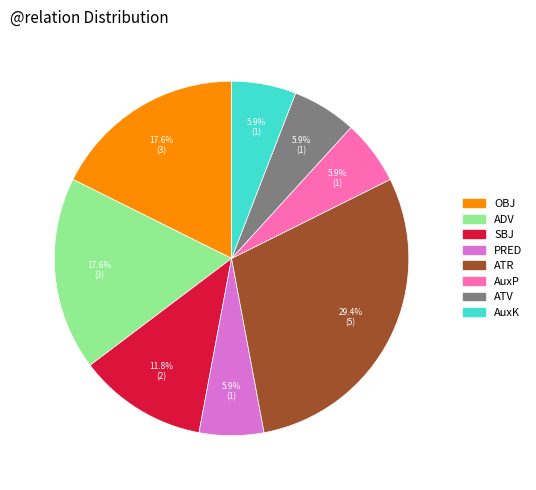

How many segments does this pie chart have?

8